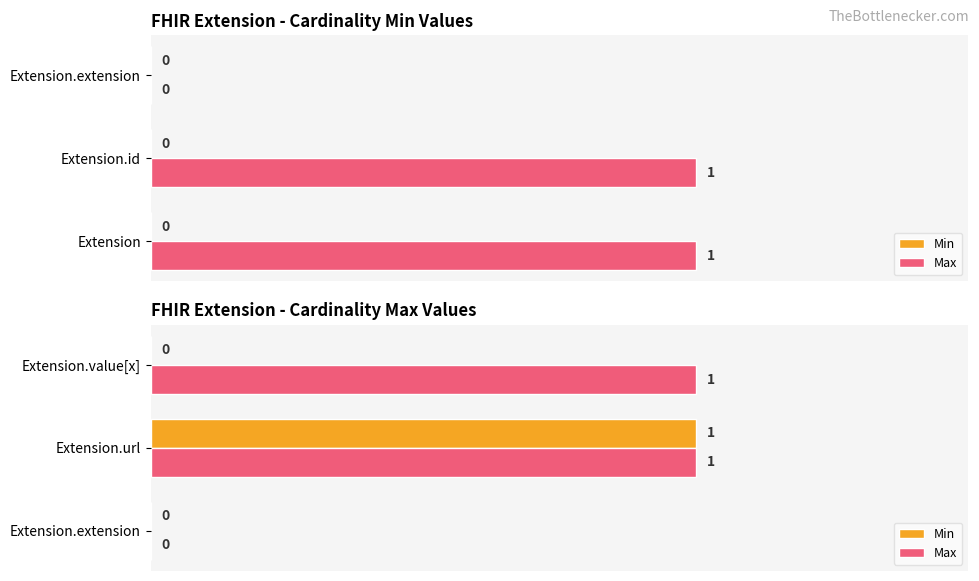

How many data points in Min are above 0?

1